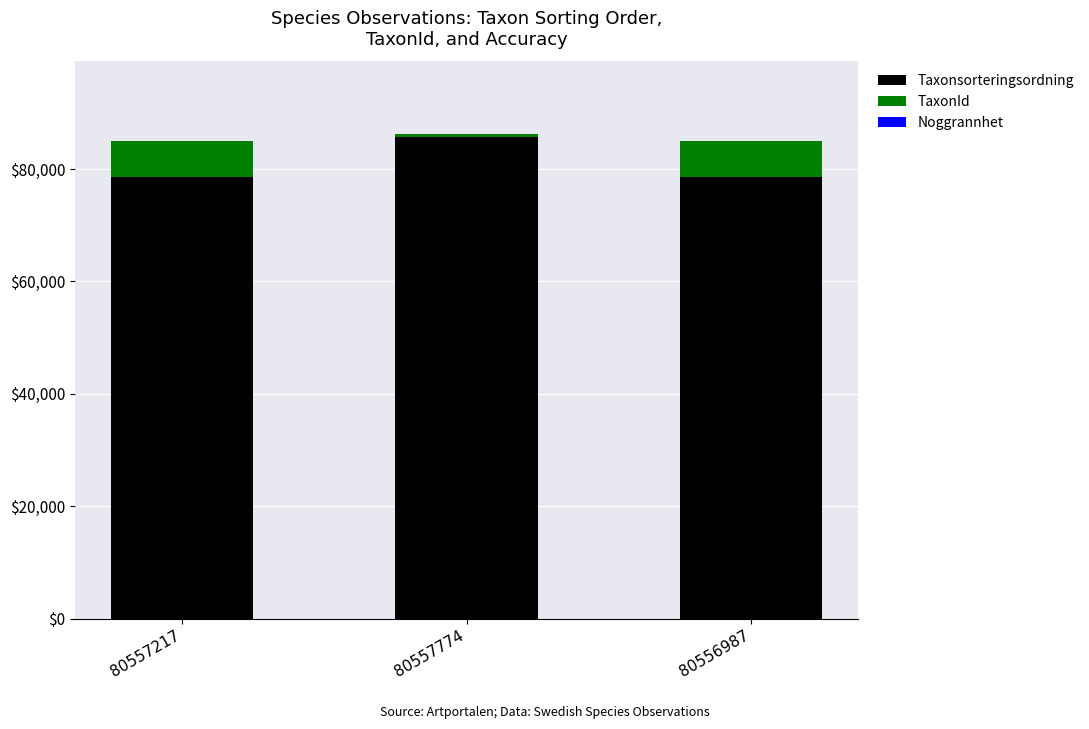

The value of Taxonsorteringsordning at 80557217 is 118880. True or false?

False